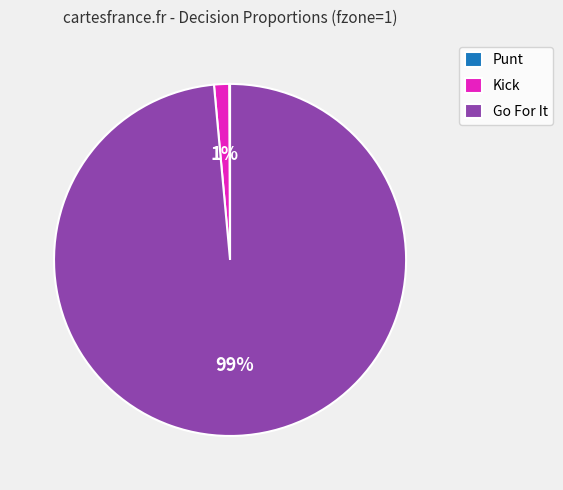

True or false: Go For It accounts for 89% of the total.

False